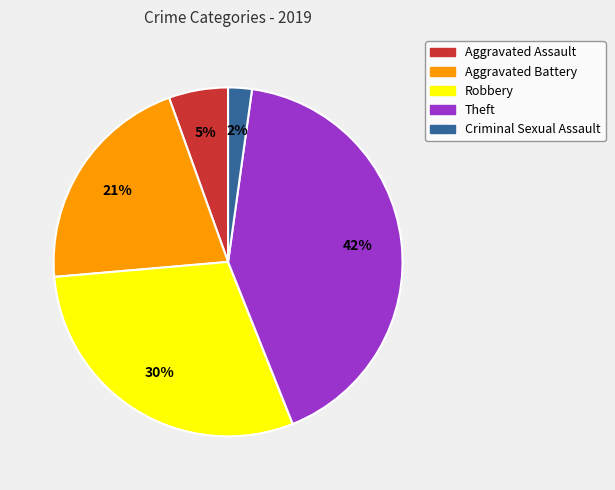

To the nearest percent, what is the difference between the largest and smallest slice percentages?

40%